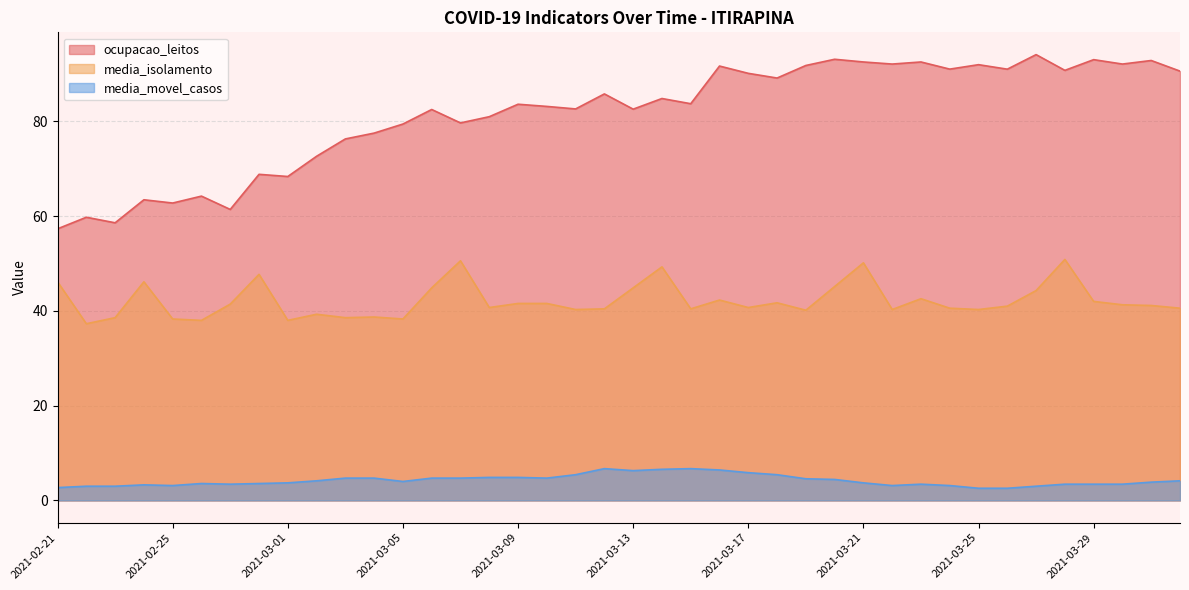

What is the difference between the media_movel_casos values at 2021-02-24 and 2021-02-23?

0.3